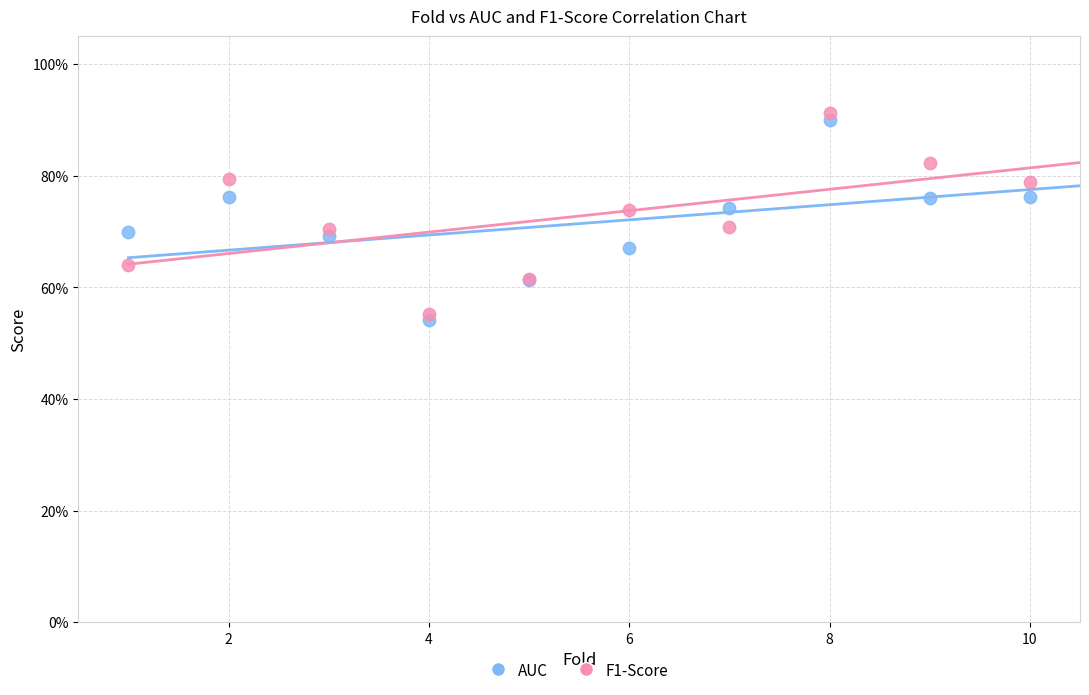

Which series has the largest Y range (max minus min)?

F1-Score